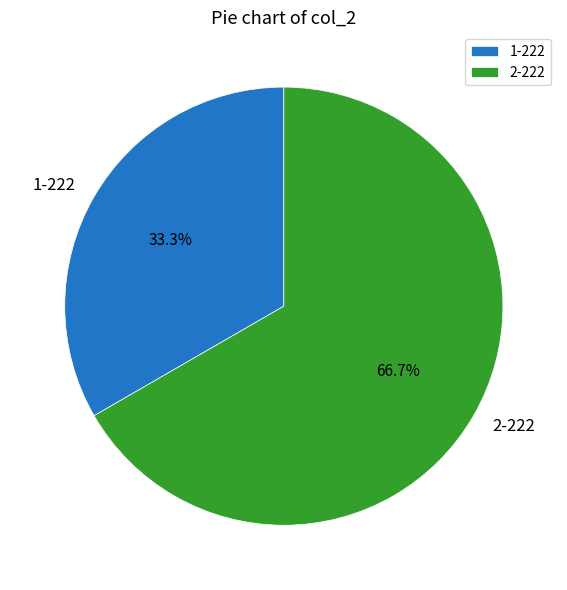

True or false: 2-222 accounts for 53% of the total.

False